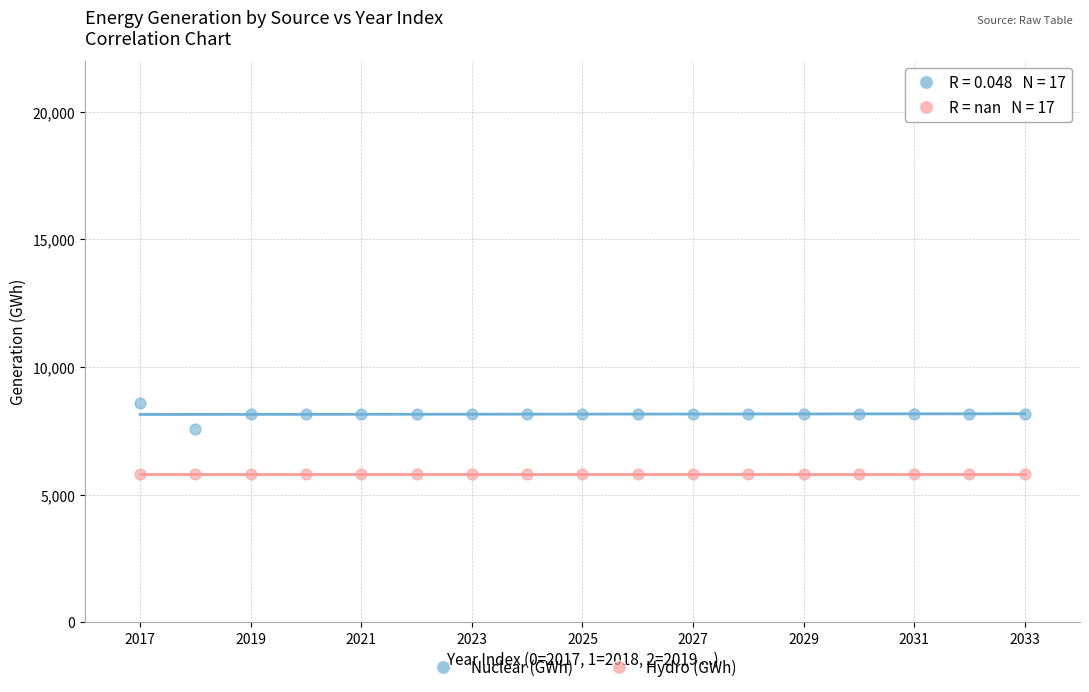

Across all series, what Y value is closest to 7196?

7573.0